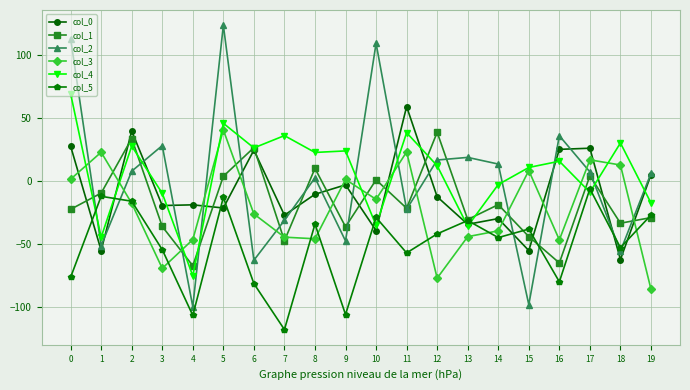

At which category is the sum across all series the highest?

5